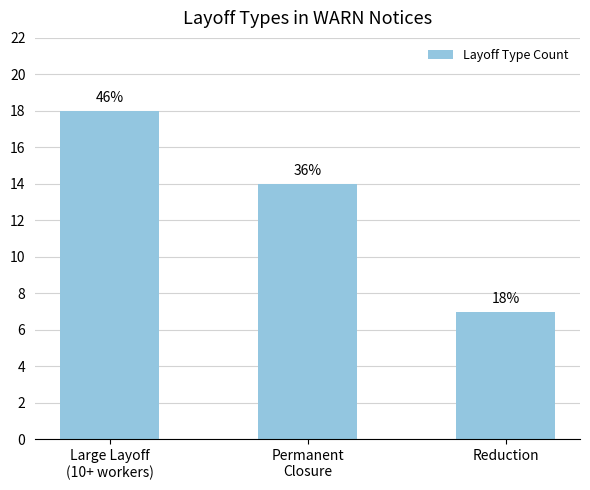

Rank the categories by value from lowest to highest.

Reduction, Permanent
Closure, Large Layoff
(10+ workers)